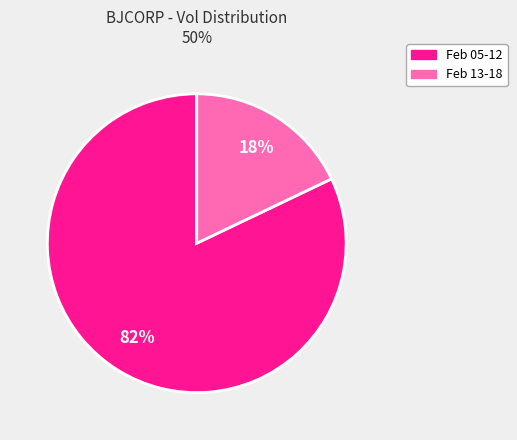

What is the largest slice in the pie chart?

Feb 05-12